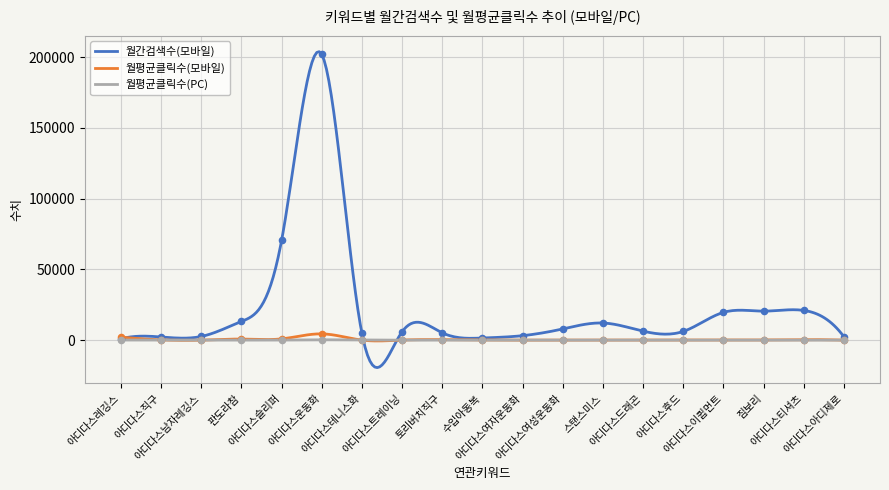

Which series contains the highest Y value?

월간검색수(모바일)